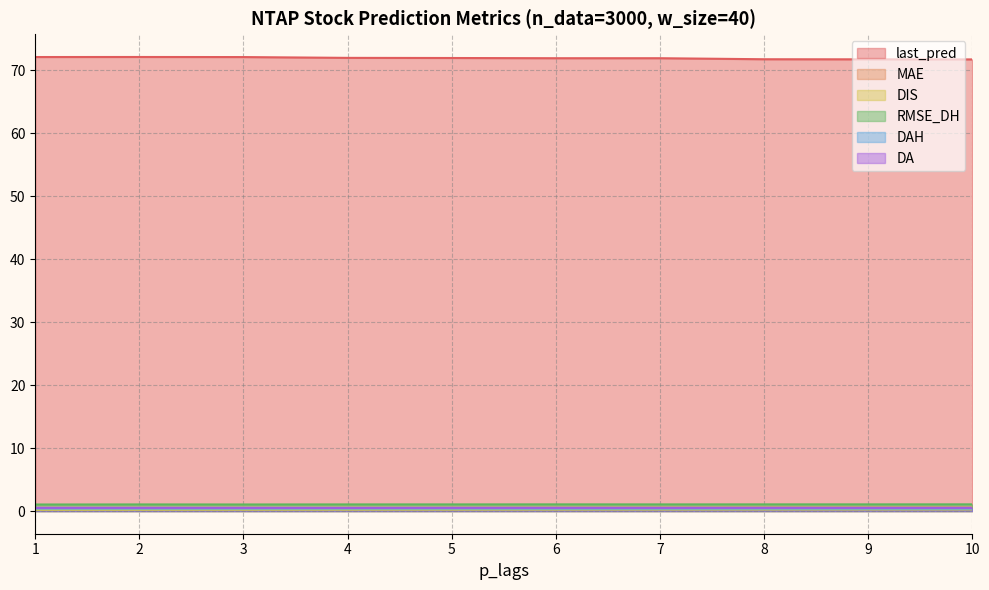

What is the difference between the highest and lowest values at 3?

71.9